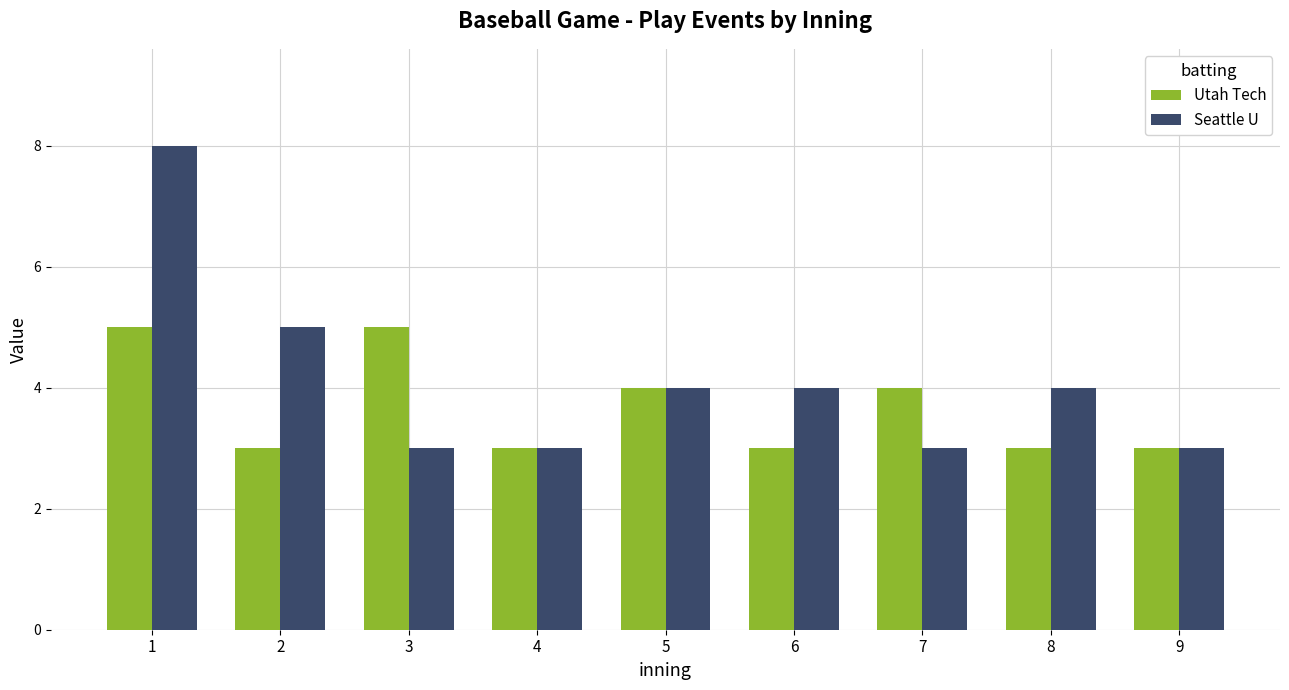

Is it true that Utah Tech equals 5 at 9?

False